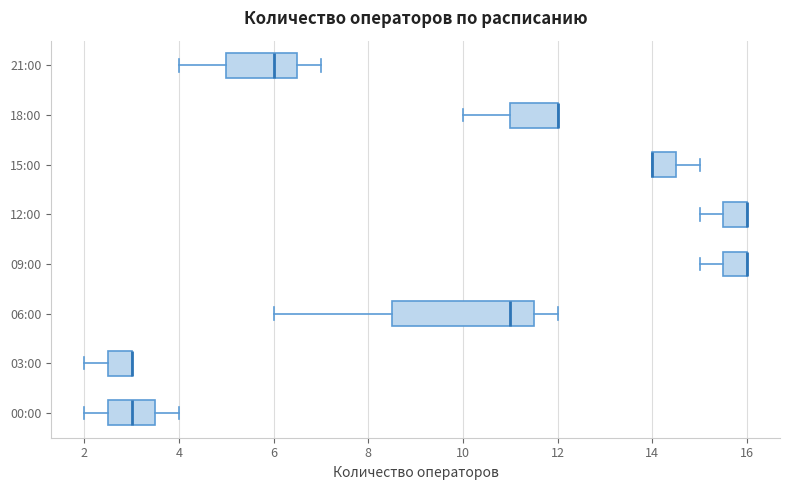

Where does the right whisker of the box for 00:00 end on the x-axis? The values are not printed on the chart, so give them approximately, as read against the axis.

4.0